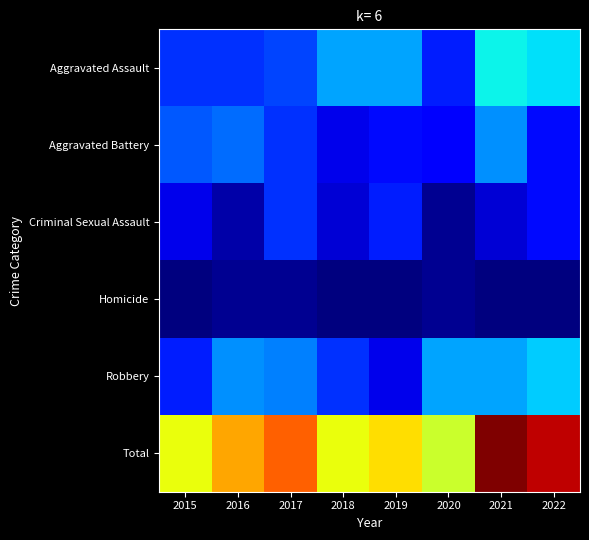

At 2021, list the series in order from largest to smallest.

Total, Aggravated Assault, Robbery, Aggravated Battery, Criminal Sexual Assault, Homicide